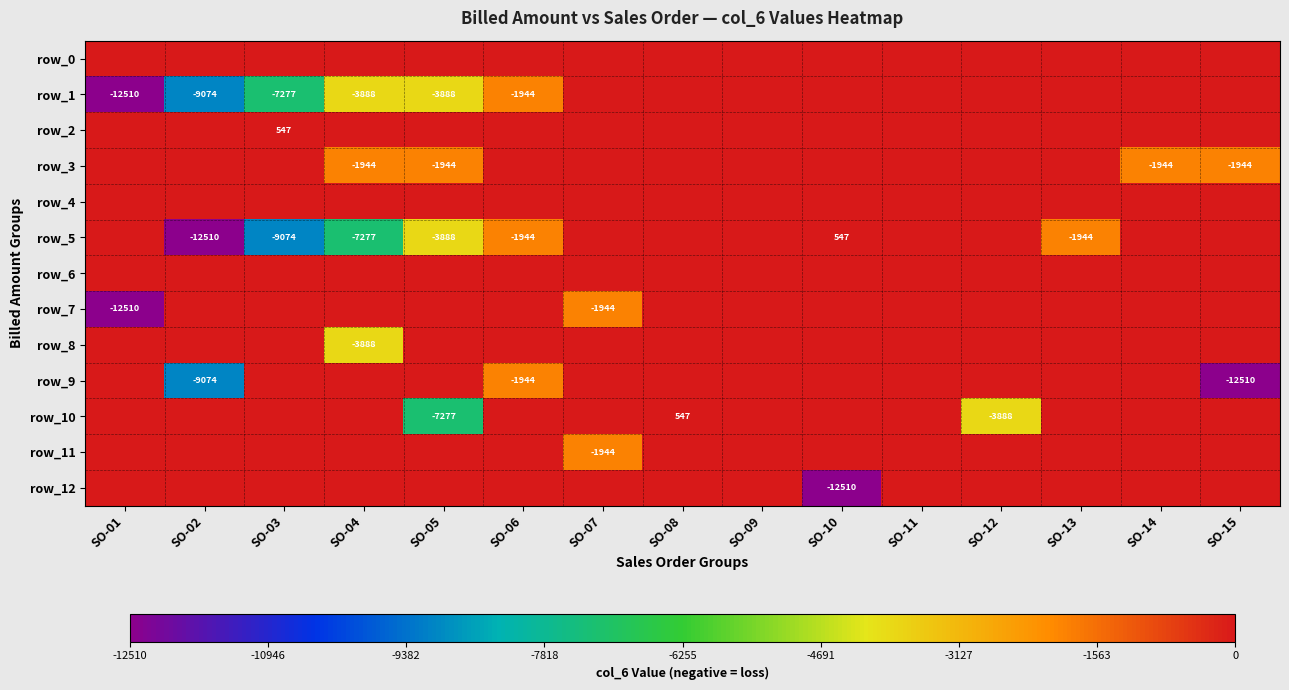

The row_11 series shows -1329 at SO-10. True or false?

False